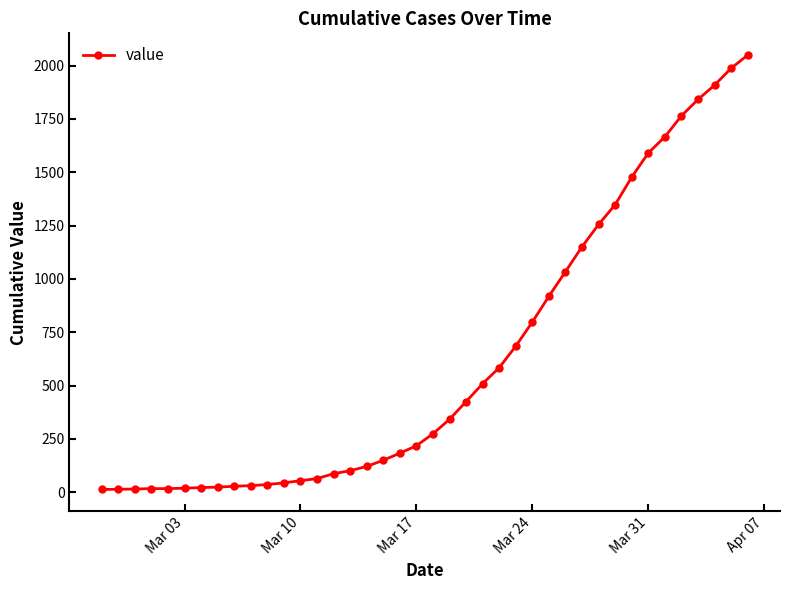

What is the average value?

622